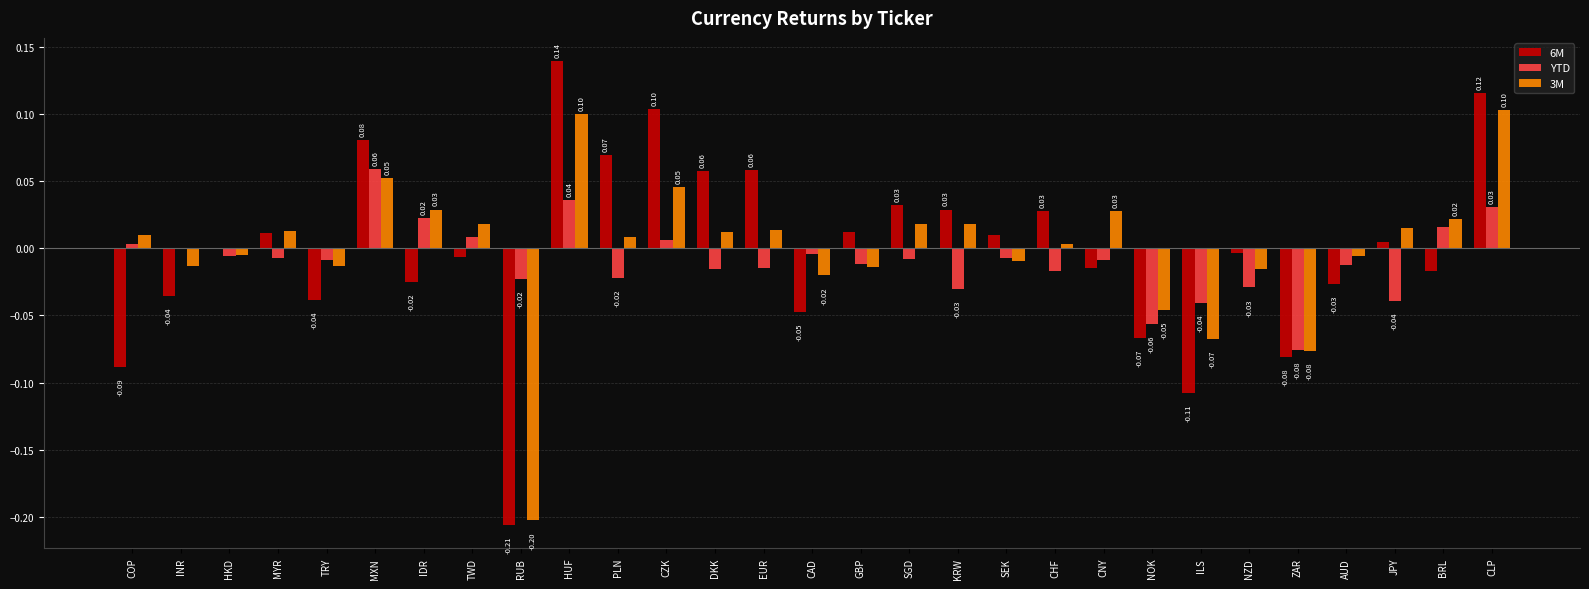

At which label does 3M first exceed 0?

COP